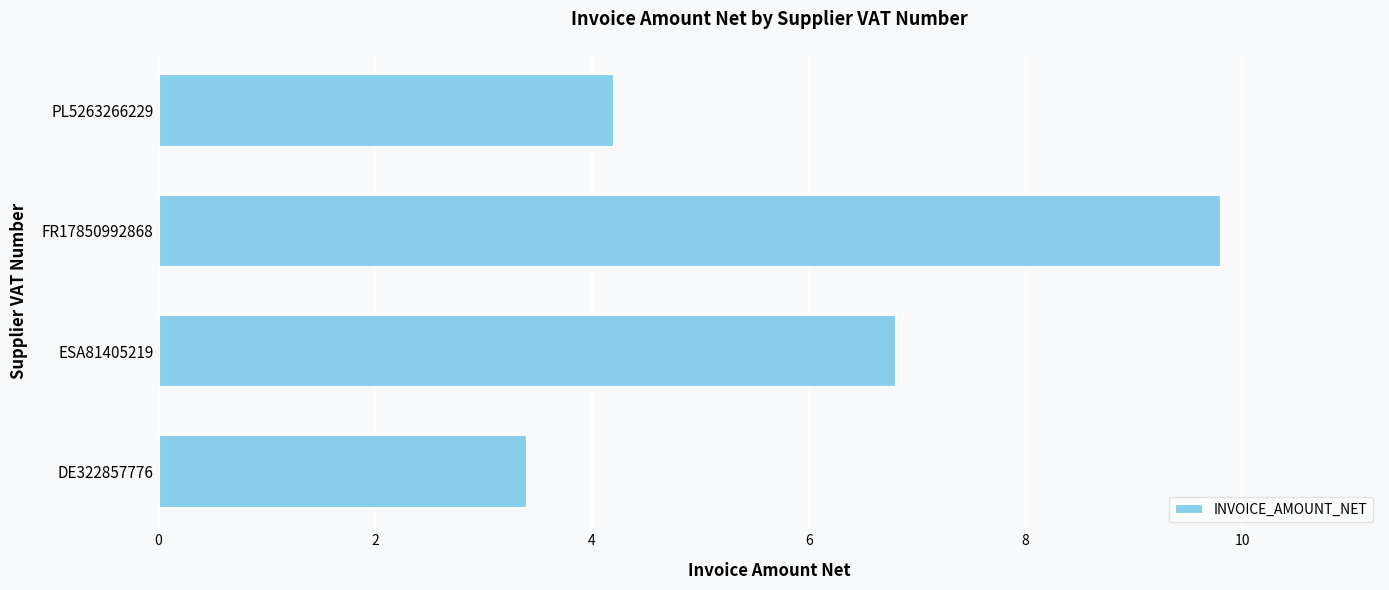

What is the difference between the values at ESA81405219 and PL5263266229?

2.6